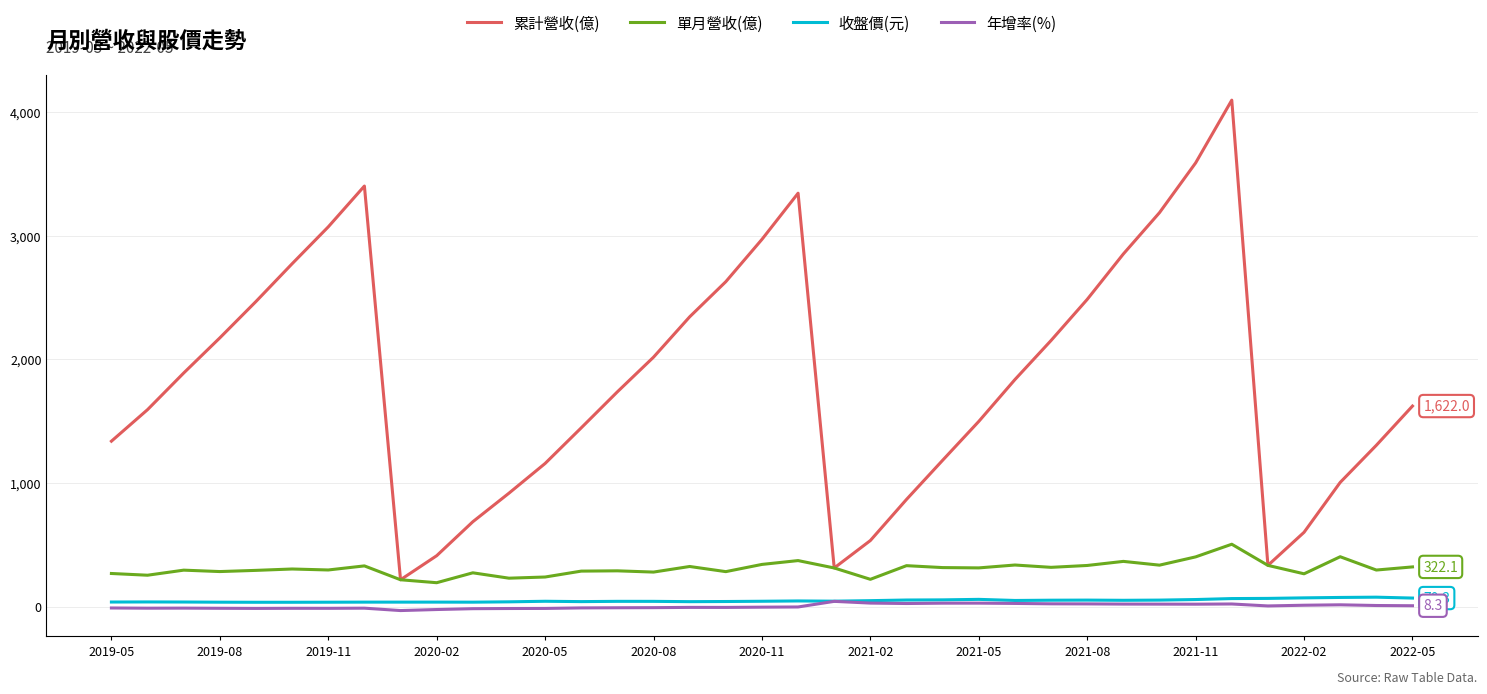

Which series has the largest total across all categories?

累計營收(億)